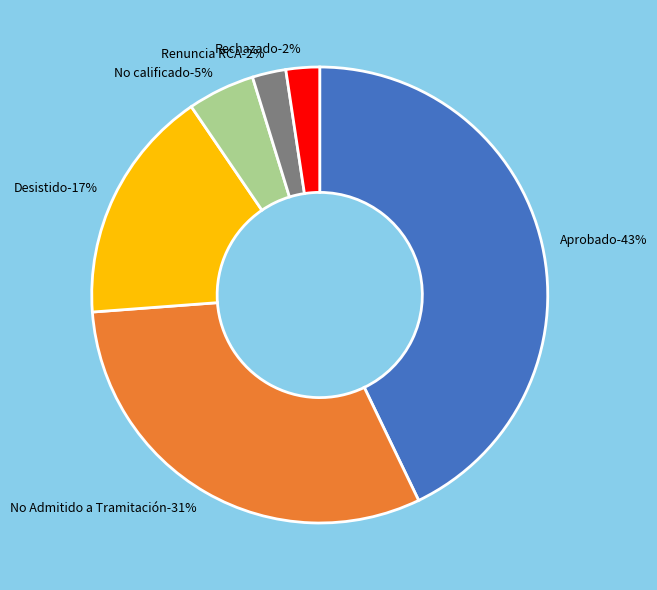

Combined, what portion of the pie is No Admitido a Tramitación and Rechazado?

33.3%